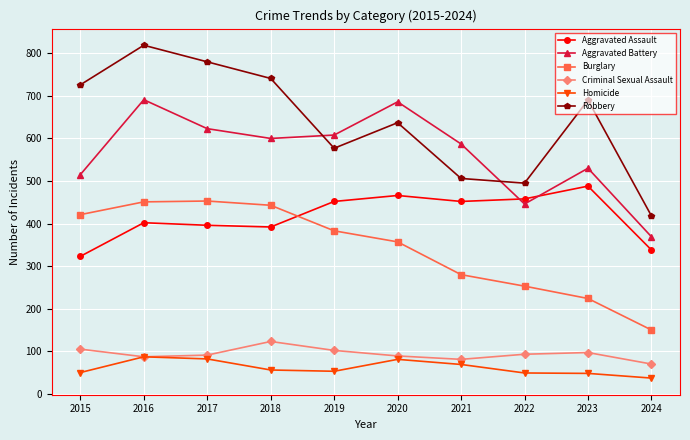

At how many categories does at least one series exceed 224?

10